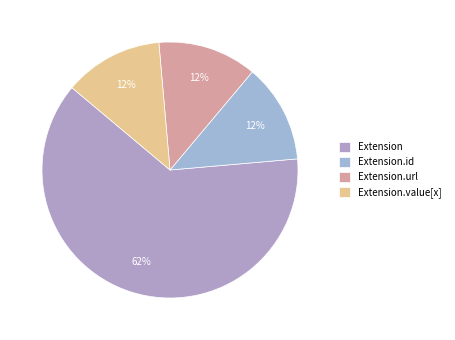

Which category accounts for the majority?

Extension